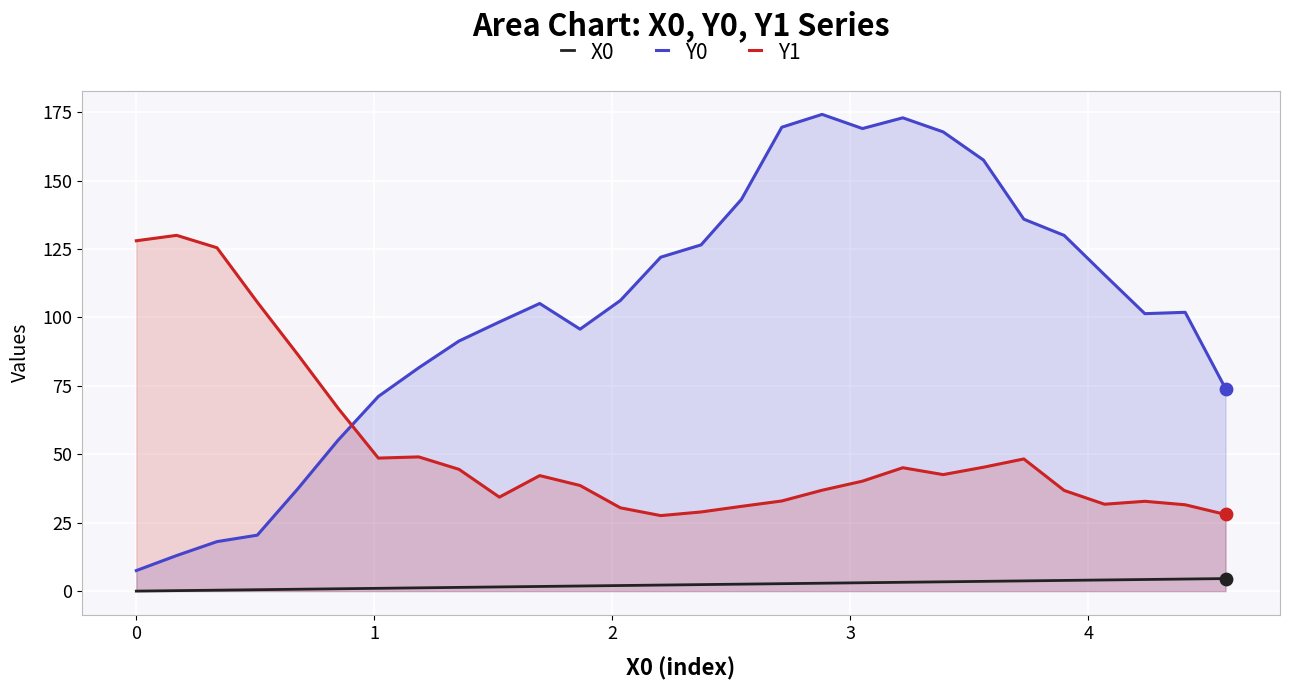

Which series has the largest total across all categories?

Y0